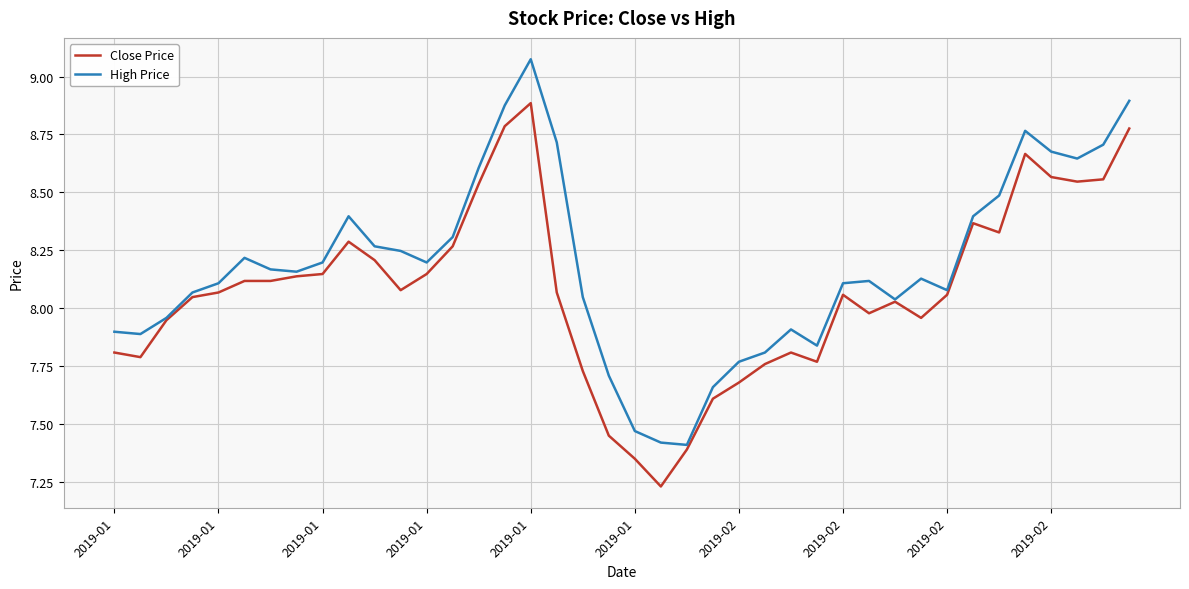

List the series in order of their peak value, highest first.

High Price, Close Price